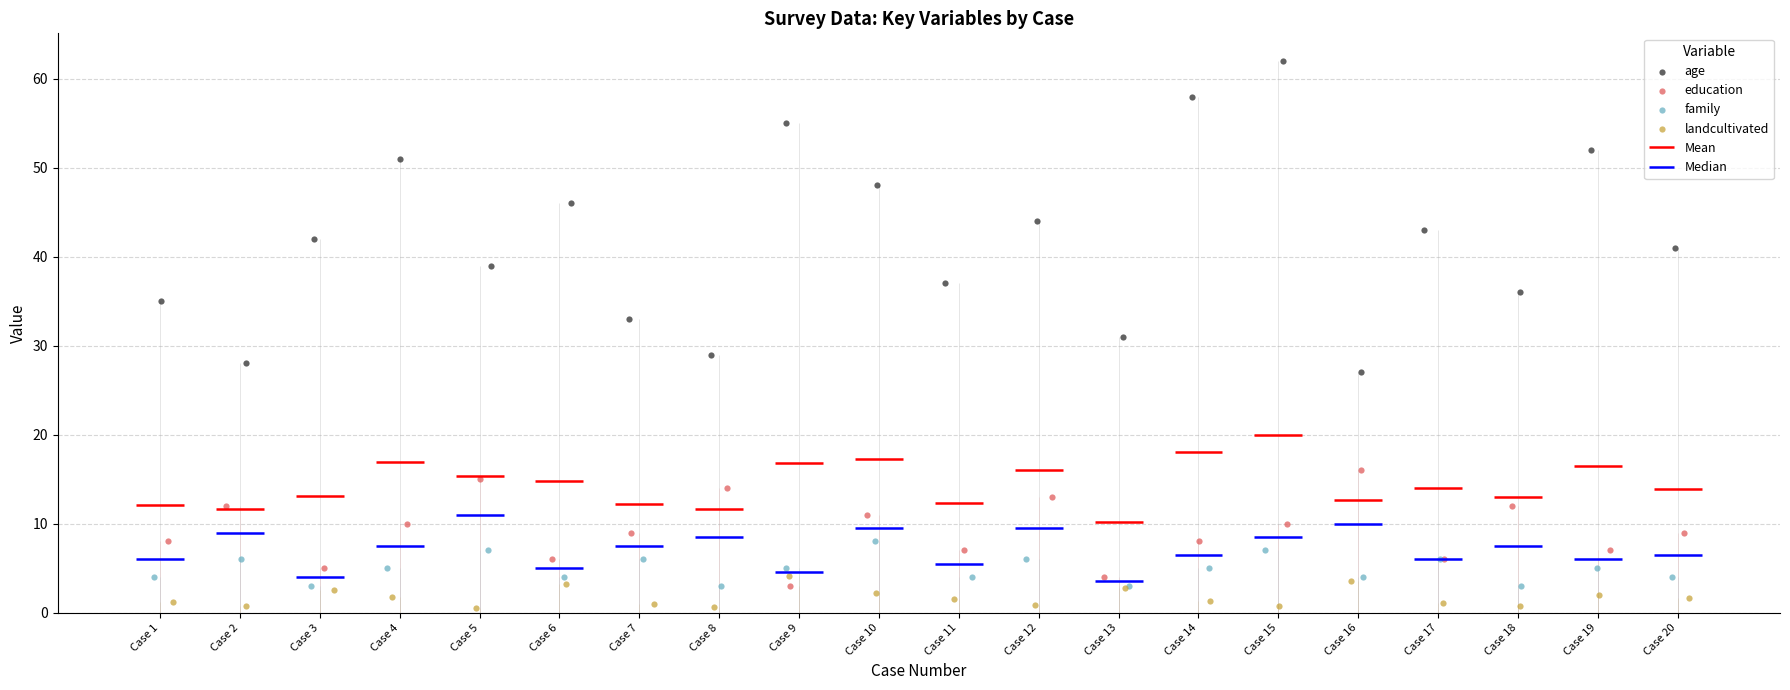

Which series has the widest spread of Y values?

age